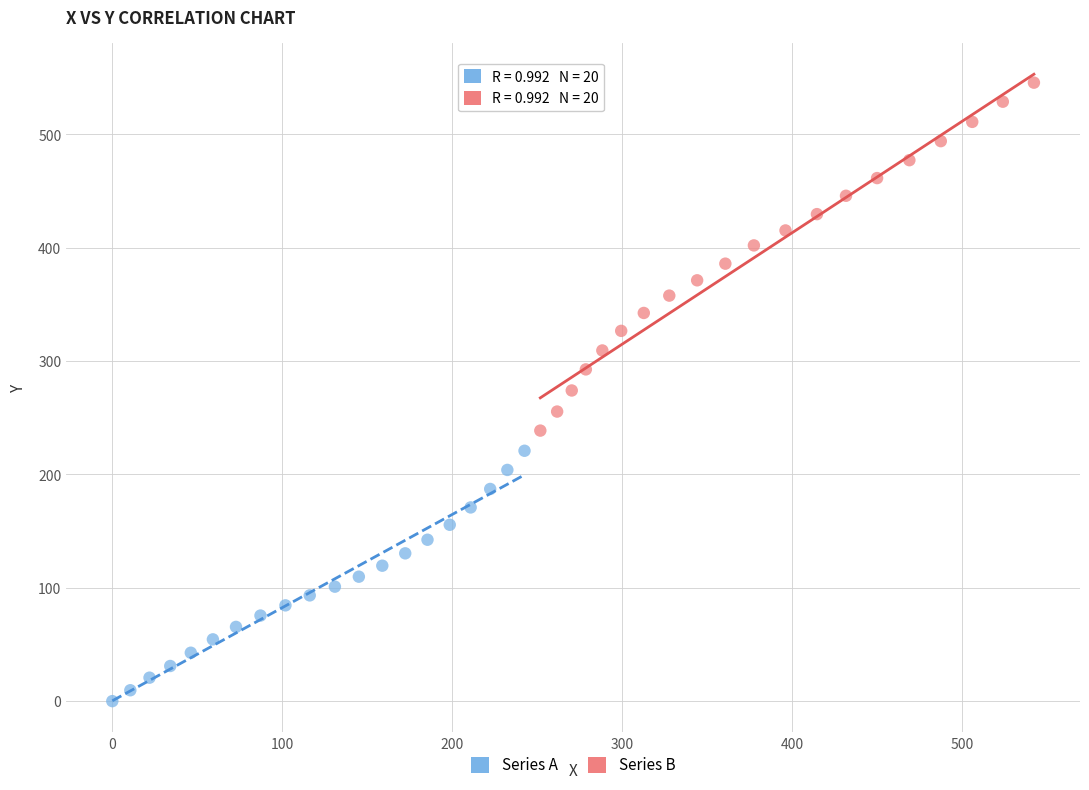

Which series reaches the maximum Y coordinate?

Series B